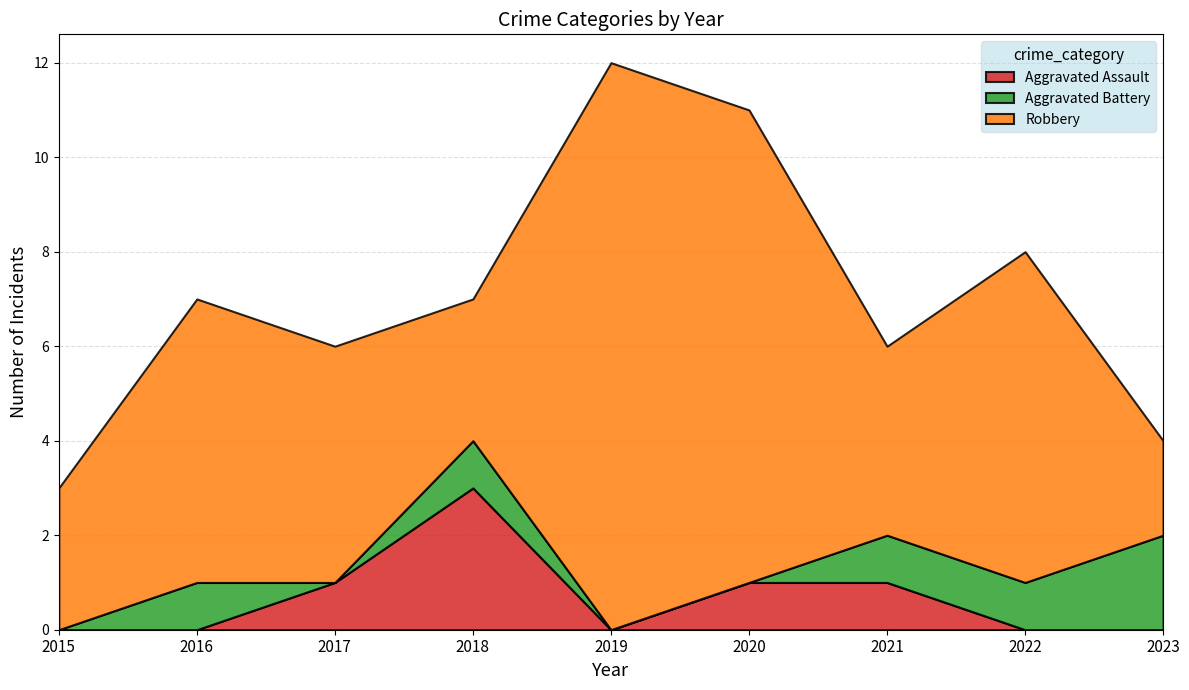

True or false: Aggravated Assault has more than 2 points higher than both neighbors.

False